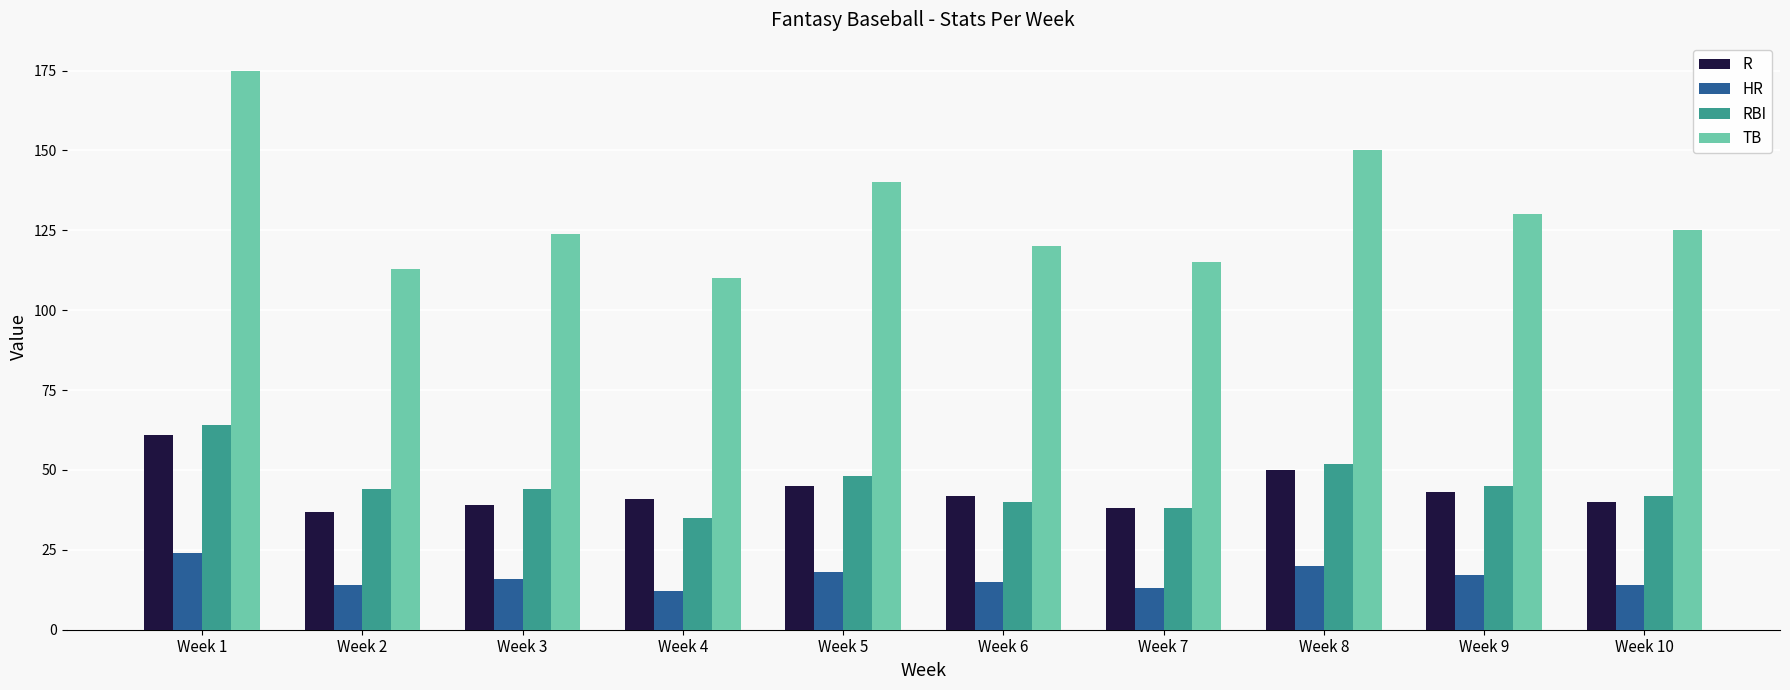

Where is TB nearest to the value 142?

Week 5